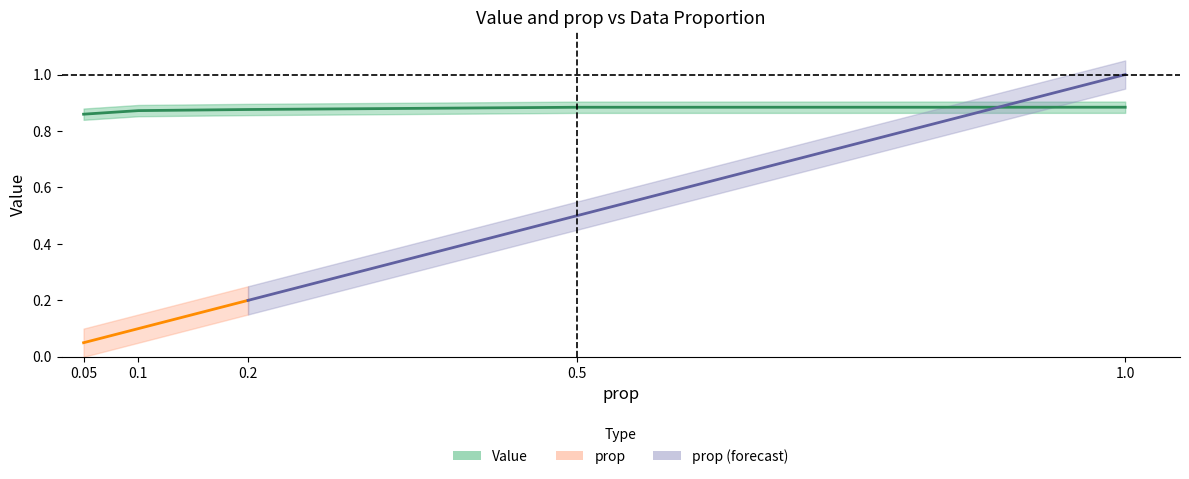

The prop_lower series shows 0.0 at 0.1. True or false?

False